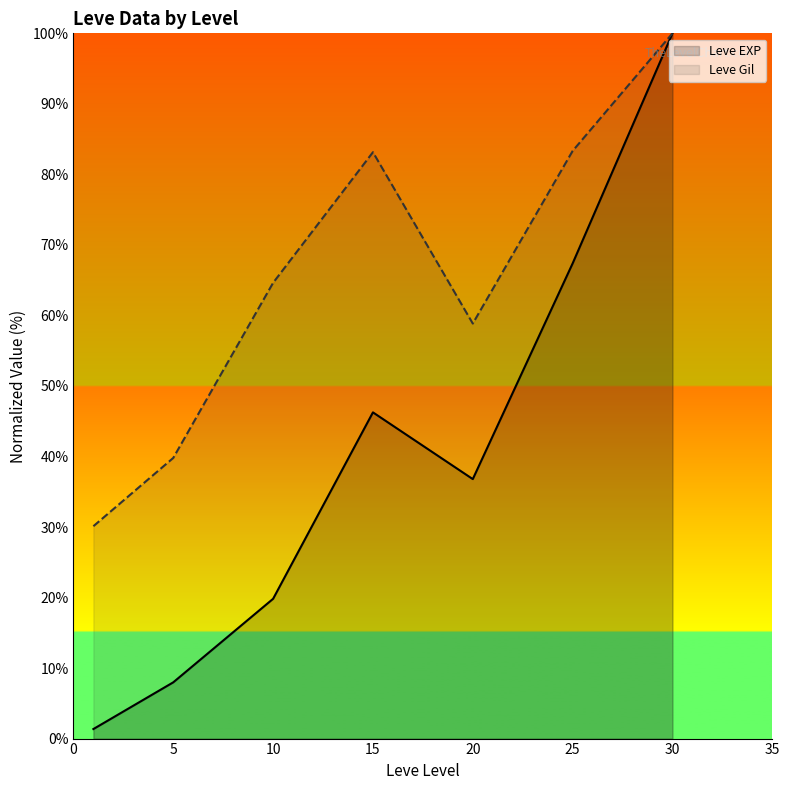

Which series has the largest total across all categories?

Leve Gil